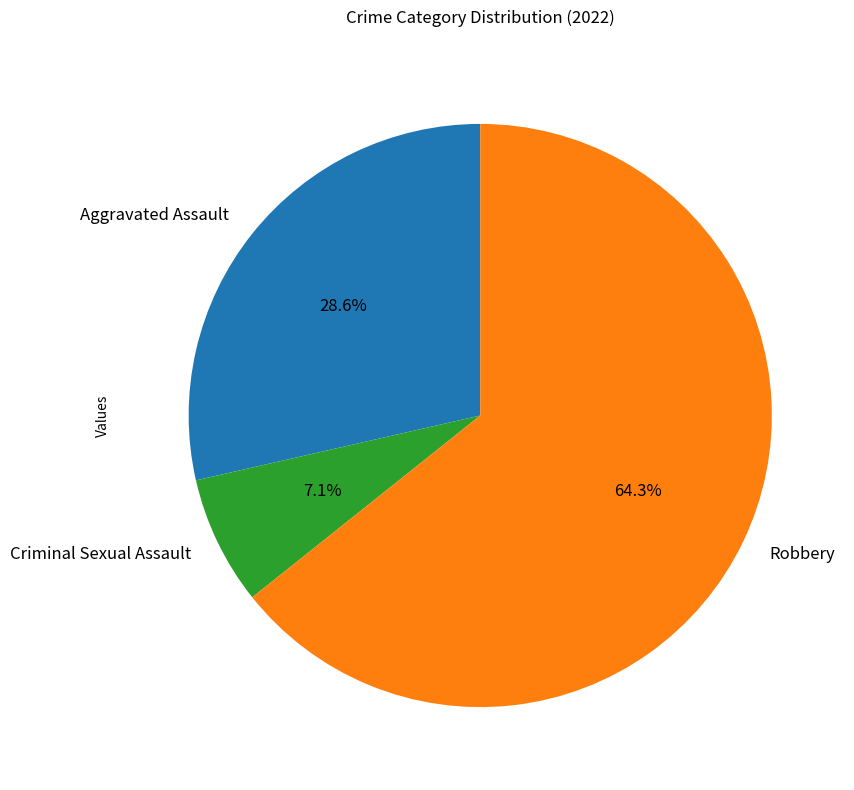

Is there a majority slice in this chart?

Yes